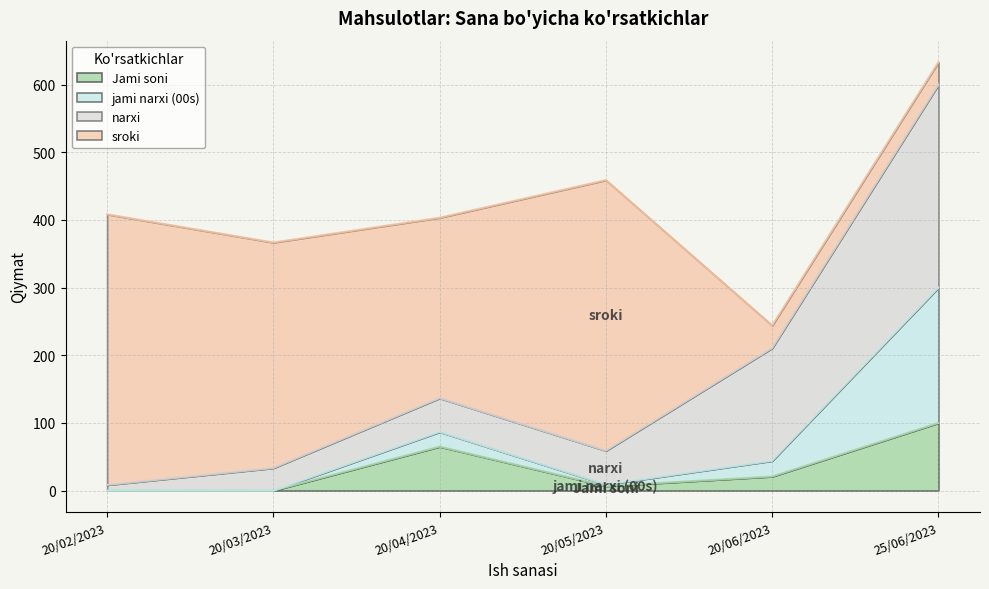

At which category does the chart reach its peak across all series?

25/06/2023